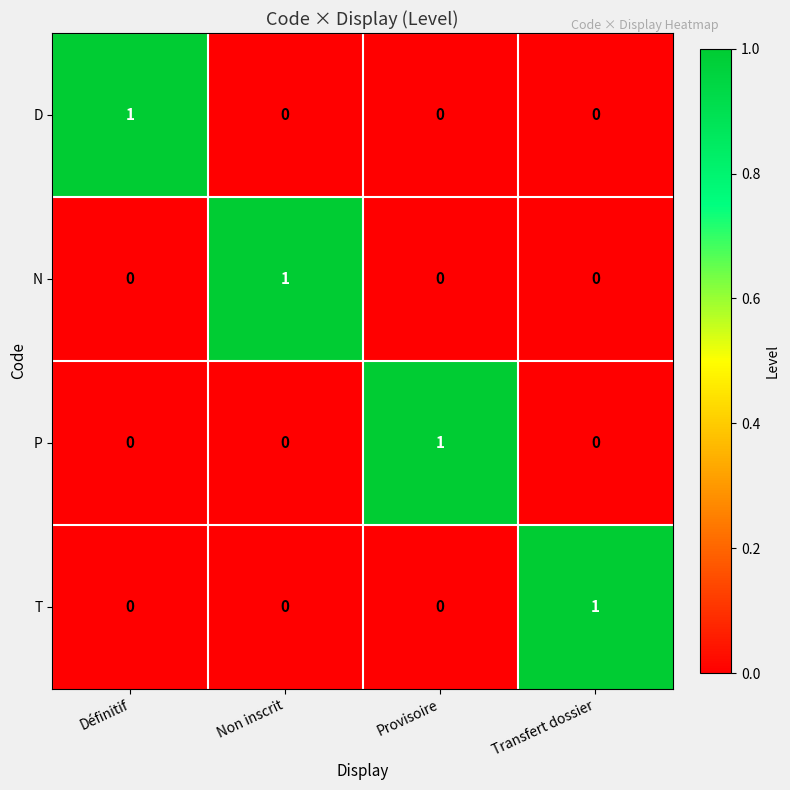

How many series are shown in this chart?

4